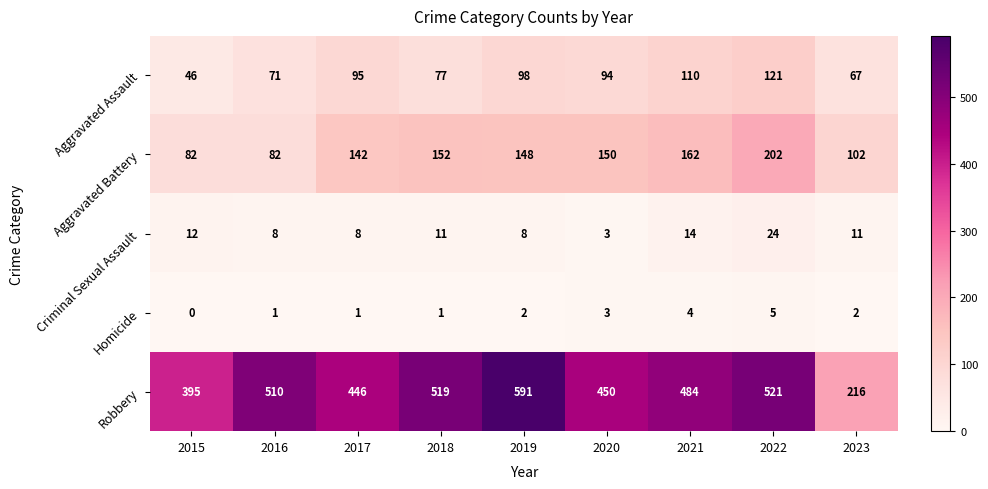

Which series has the widest spread of values?

Robbery